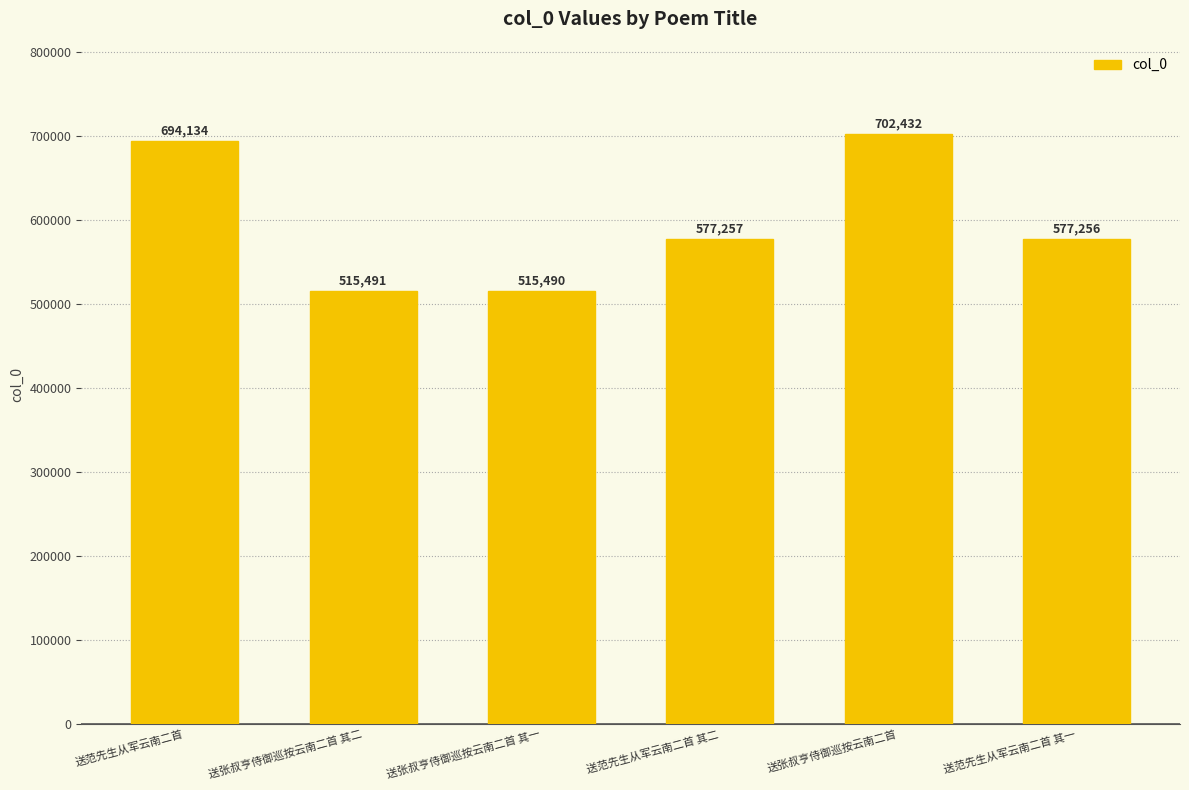

True or false: the data shows 221314 at 送范先生从军云南二首.

False